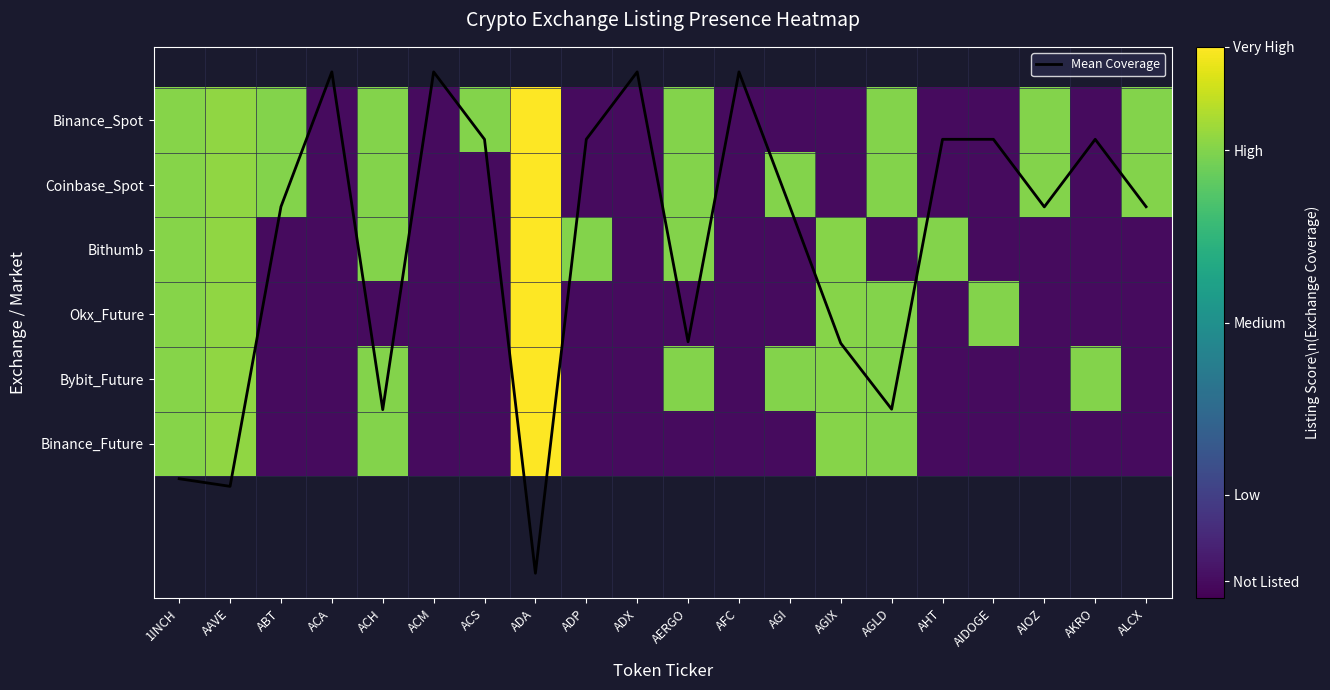

Where is Mean Coverage nearest to the value 3?

AERGO